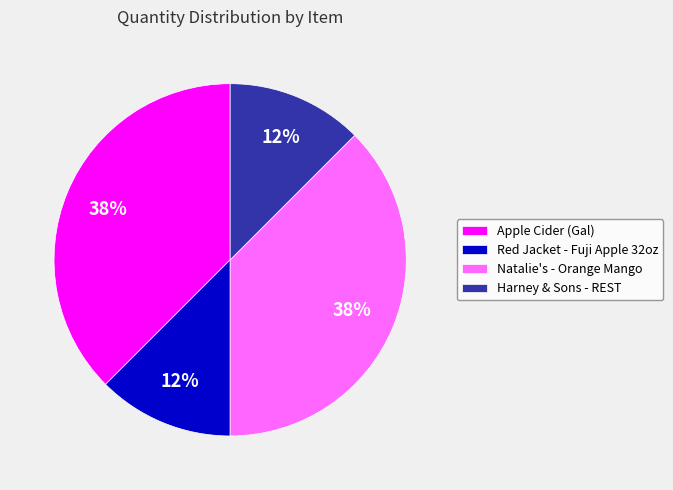

Does any single category account for the majority?

No